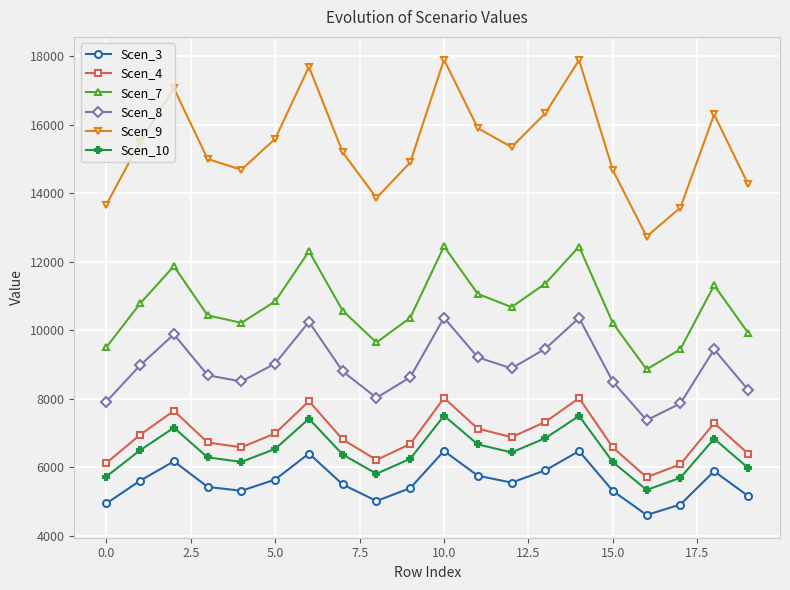

Which series has the largest range (max minus min)?

Scen_9